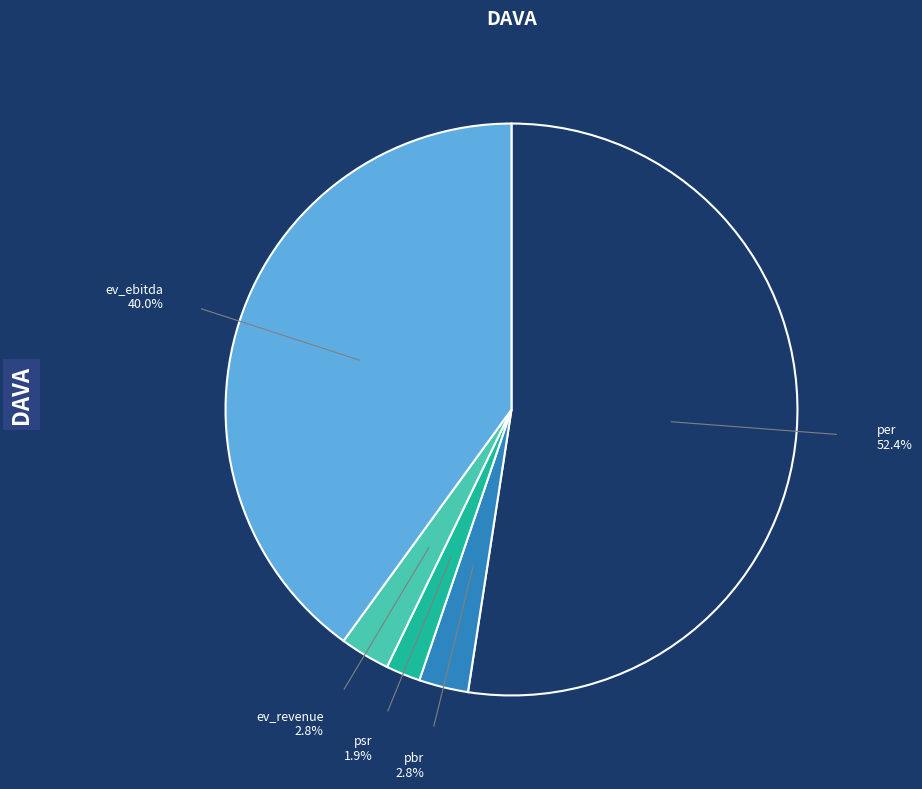

Between ev_revenue and ev_ebitda, which is larger?

ev_ebitda